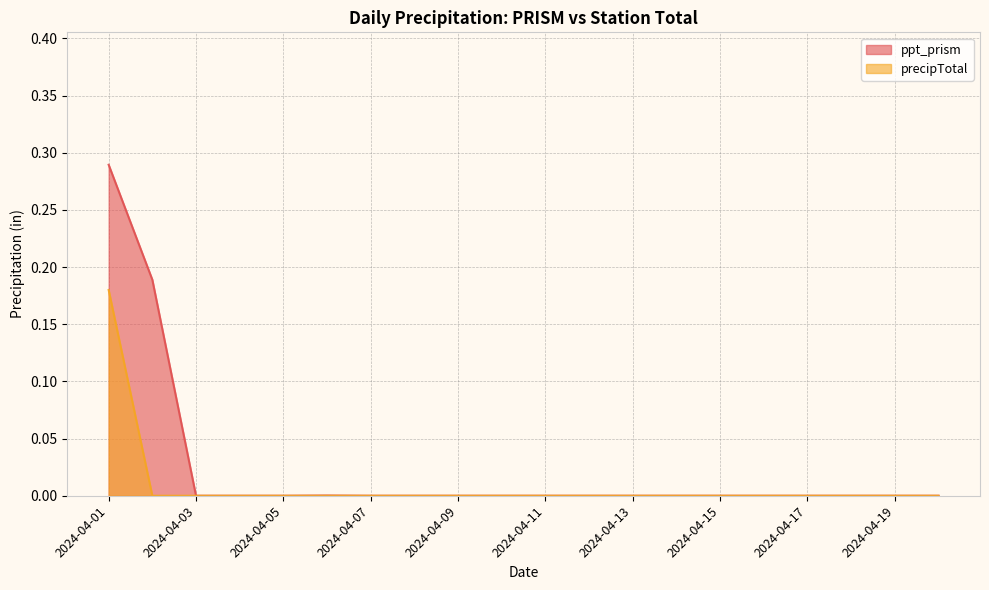

Between 2024-04-14 and 2024-04-19, which series saw the biggest shift?

ppt_prism